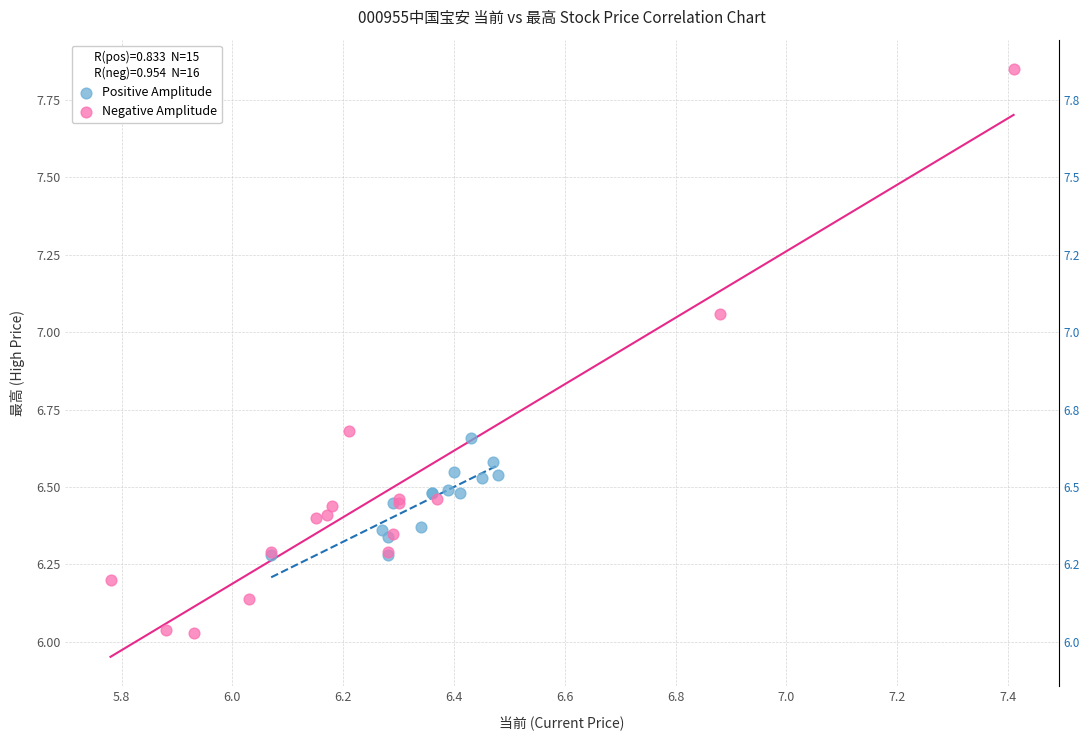

Which series contains the lowest Y value?

Negative Amplitude